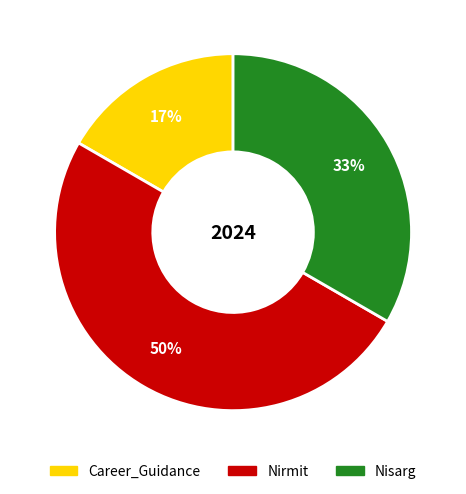

To the nearest percent, what portion does Career_Guidance represent?

17%